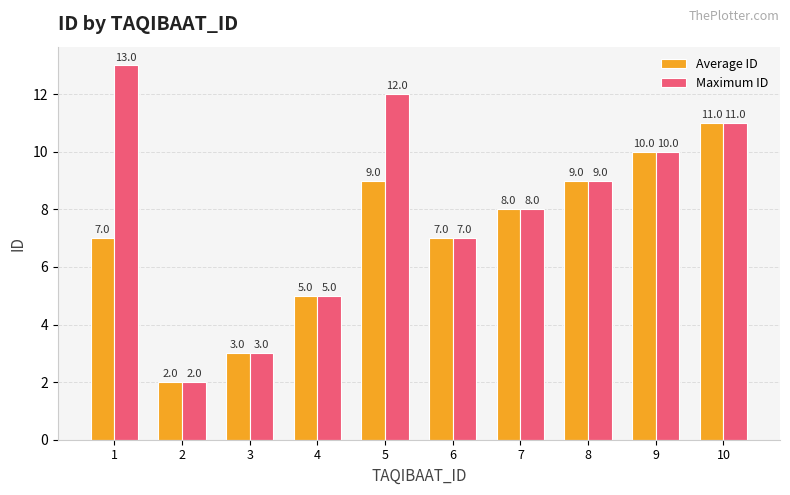

At which label does Average ID reach its peak?

10